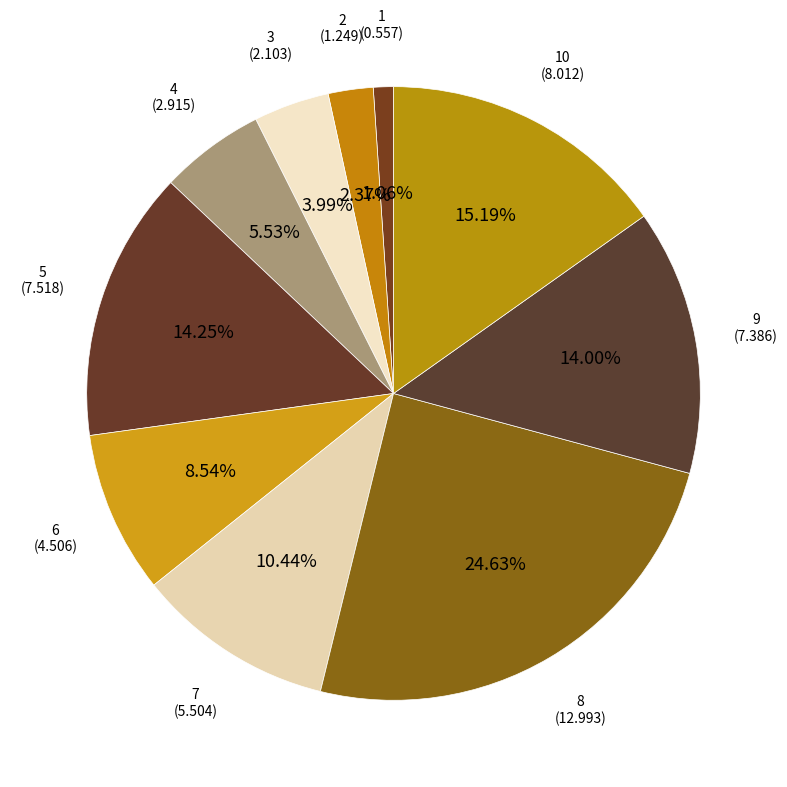

Approximately how many times larger is the value at 1 compared to 10?

0.1